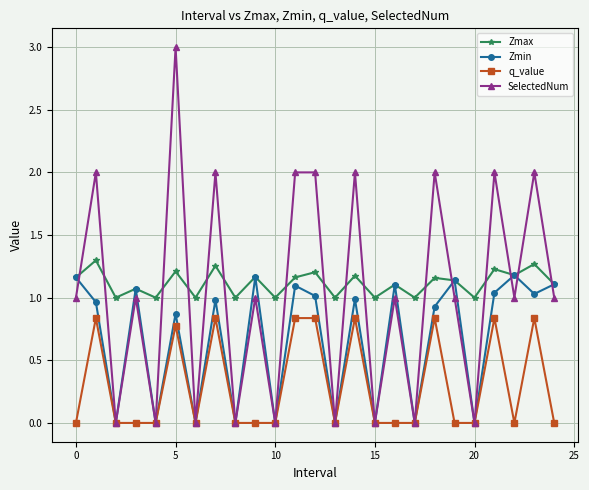

Which series ends up on top after the final intersection of SelectedNum and Zmax?

Zmax